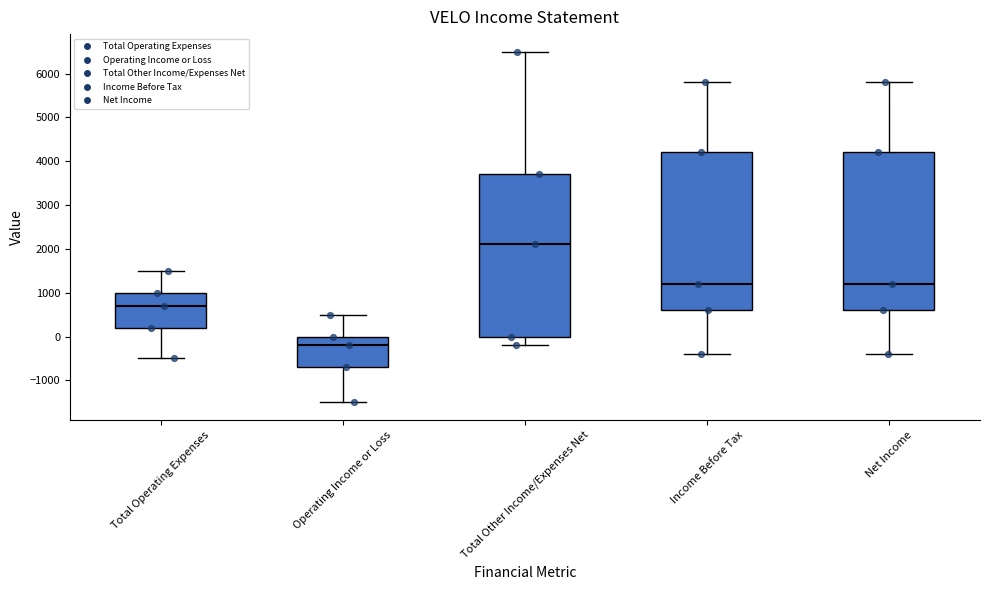

Which box's median line is the lowest?

Operating Income or Loss